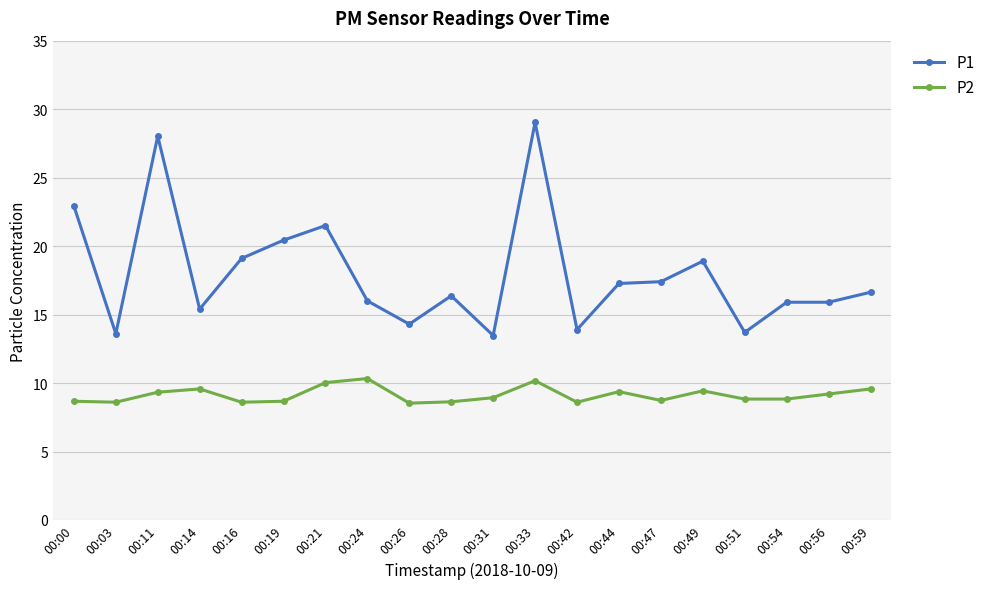

True or false: P1 and P2 cross at least once.

False